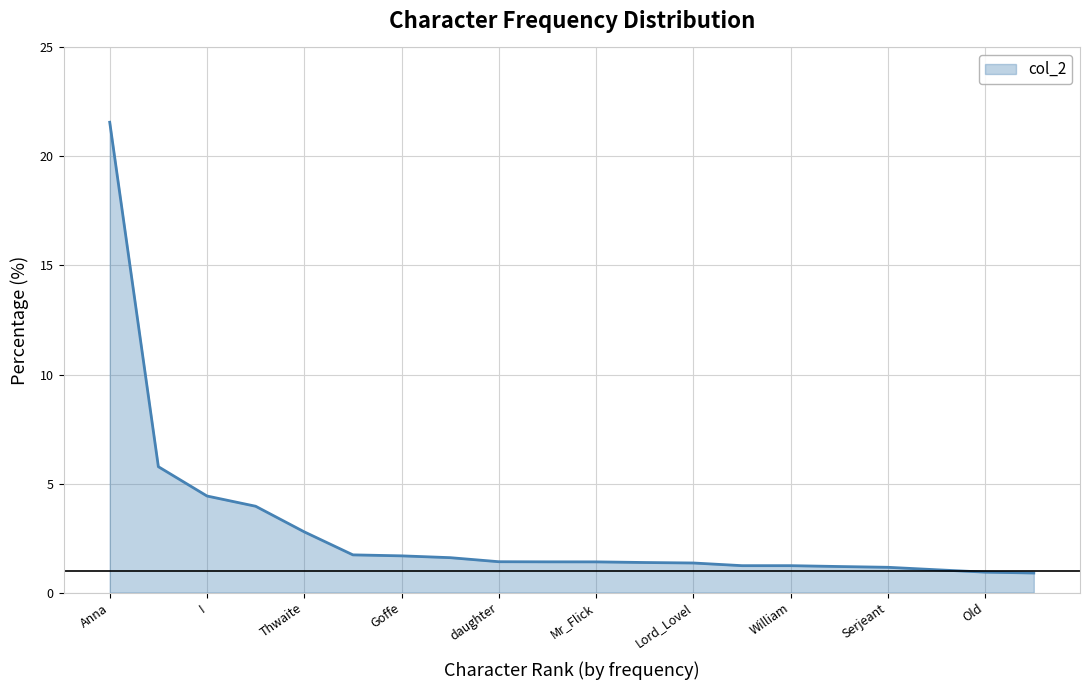

What is the smallest value displayed?

0.9